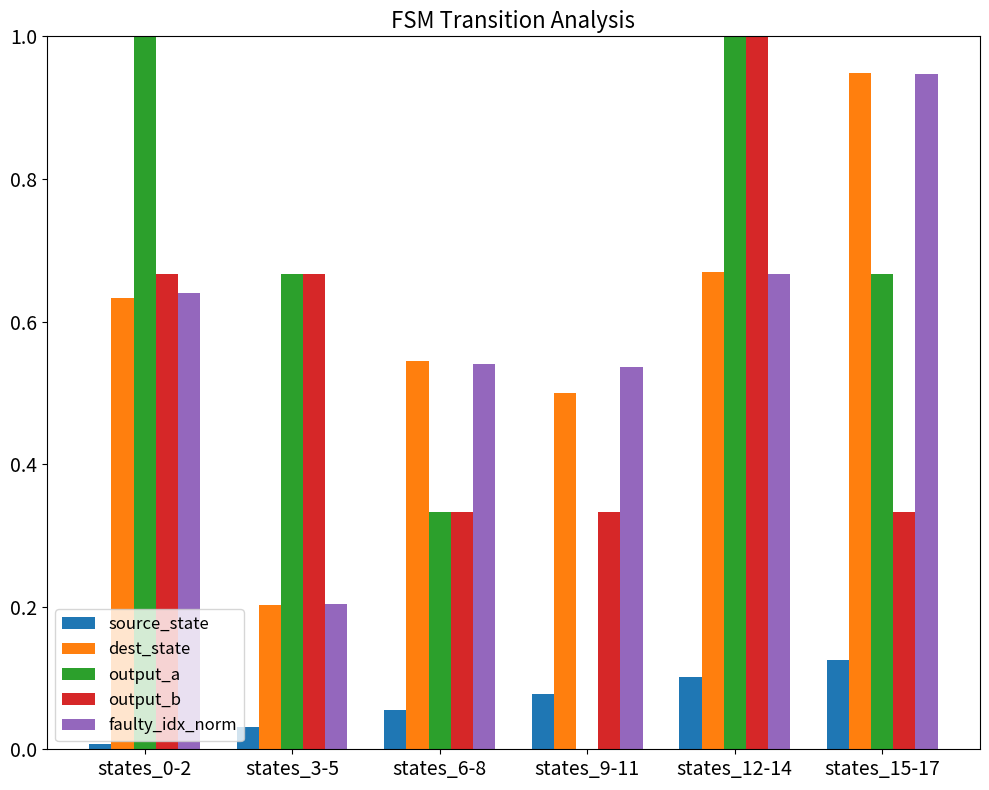

True or false: dest_state has a value of 0.5 at states_9-11.

True